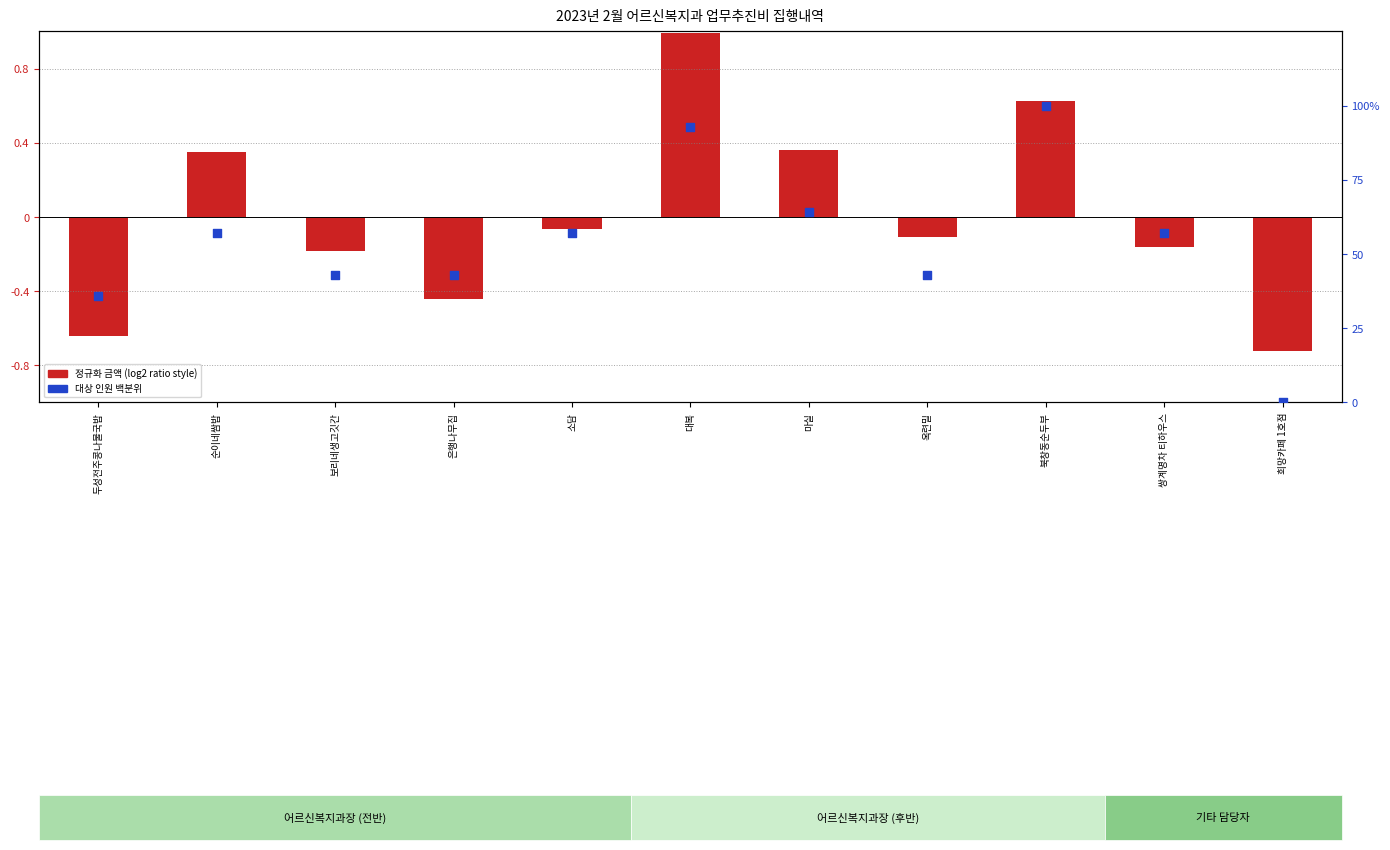

At how many categories does at least one series exceed 98?

1